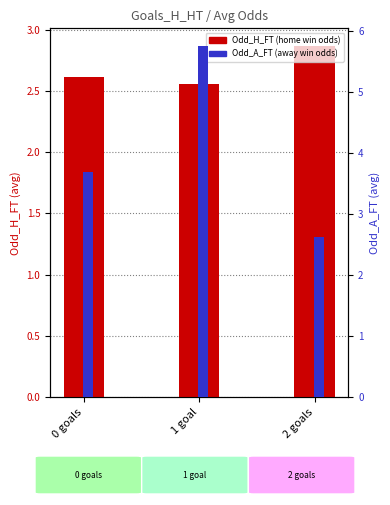

Which label corresponds to the smallest value in the chart?

1 goal